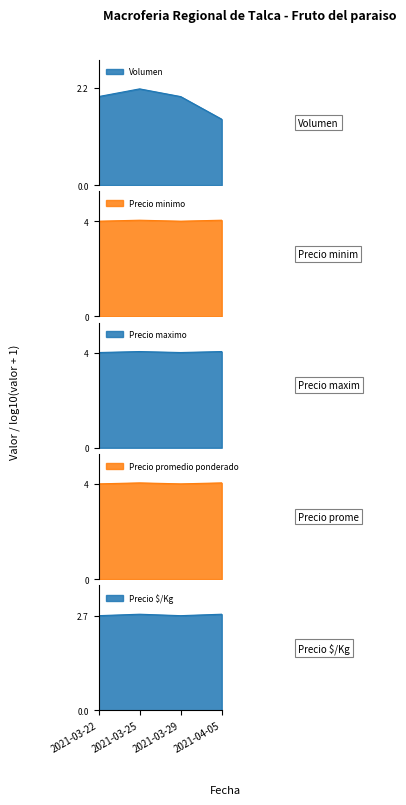

The Precio maximo series shows 4.0 at 2021-04-05. True or false?

True